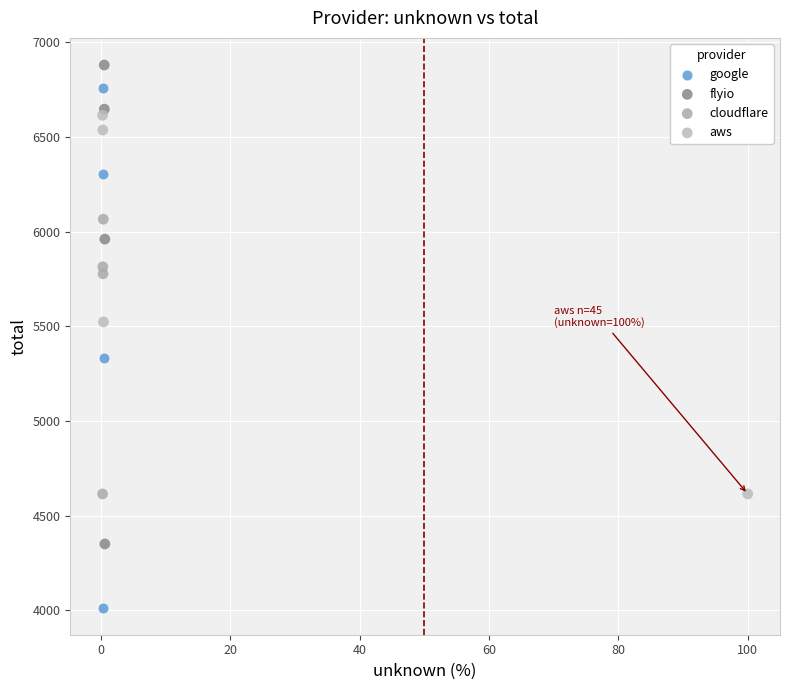

Which series has the widest spread of Y values?

google